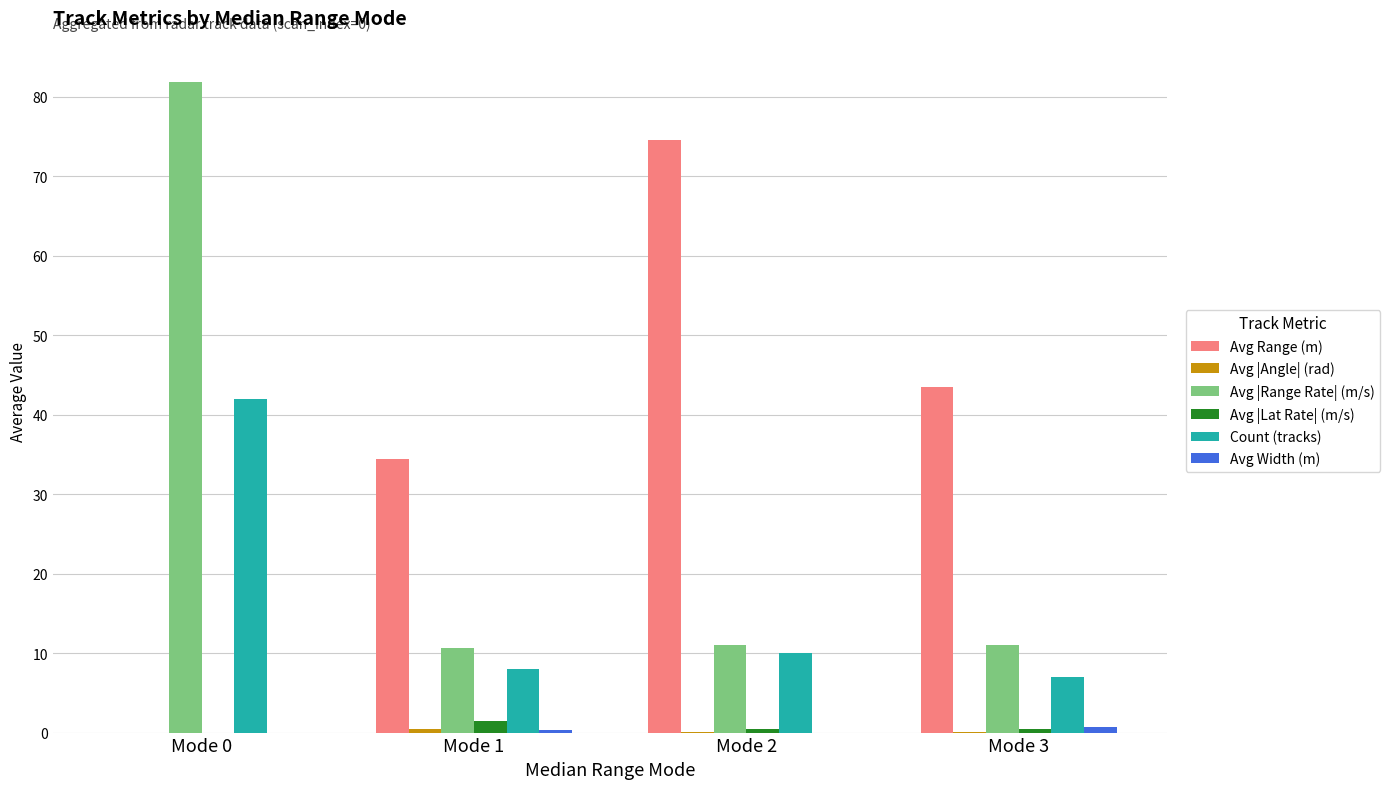

Are the bars horizontal?

No